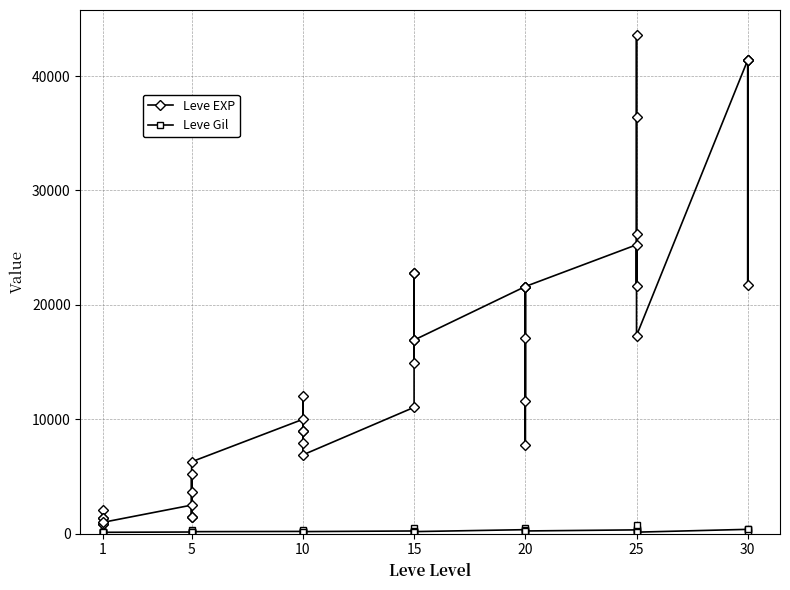

What is the sum of all Leve Gil values?

9228